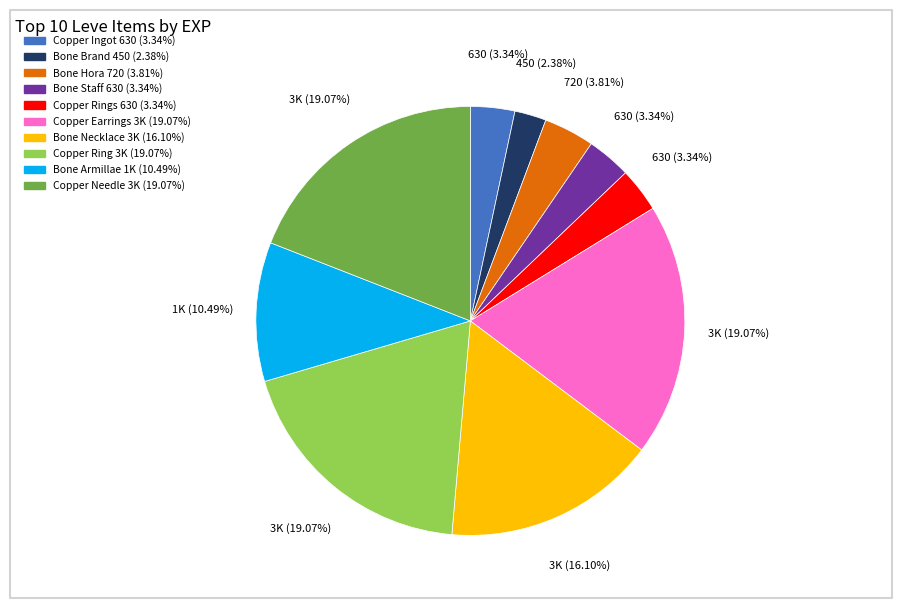

Count the number of slices in the pie.

10